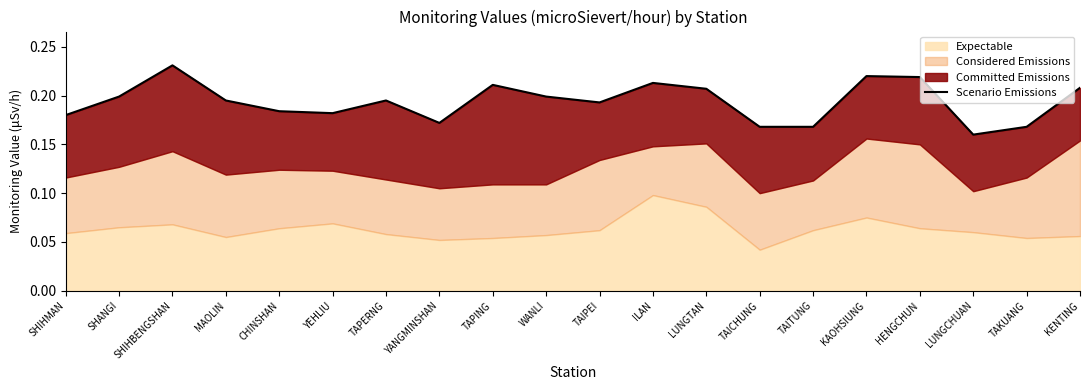

At which label is the value closest to 0?

LUNGCHUAN